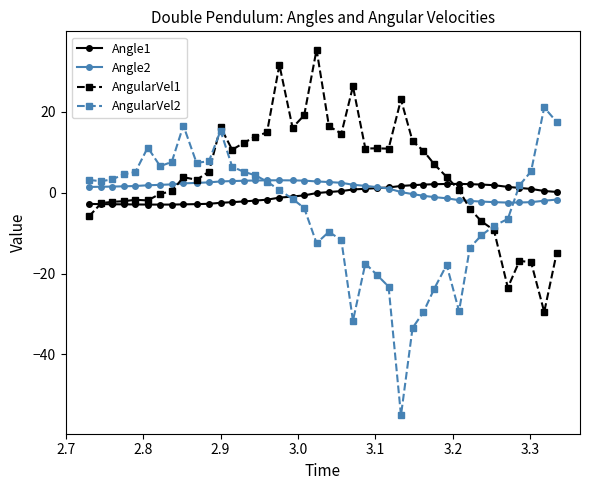

Which series has the largest range (max minus min)?

AngularVel2